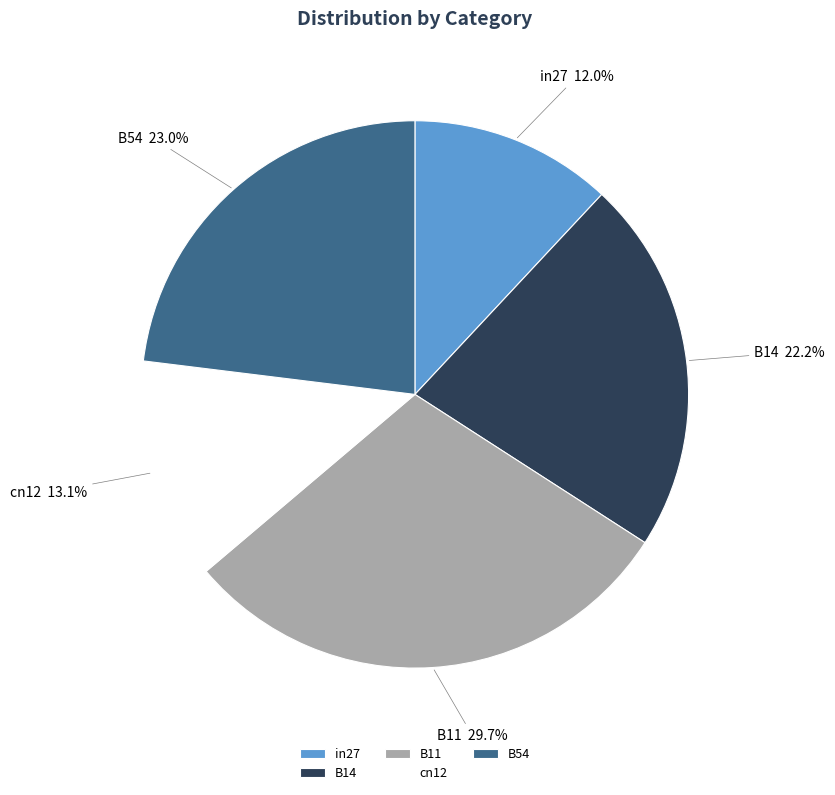

To the nearest percent, what is the difference between the largest and smallest slice percentages?

18%